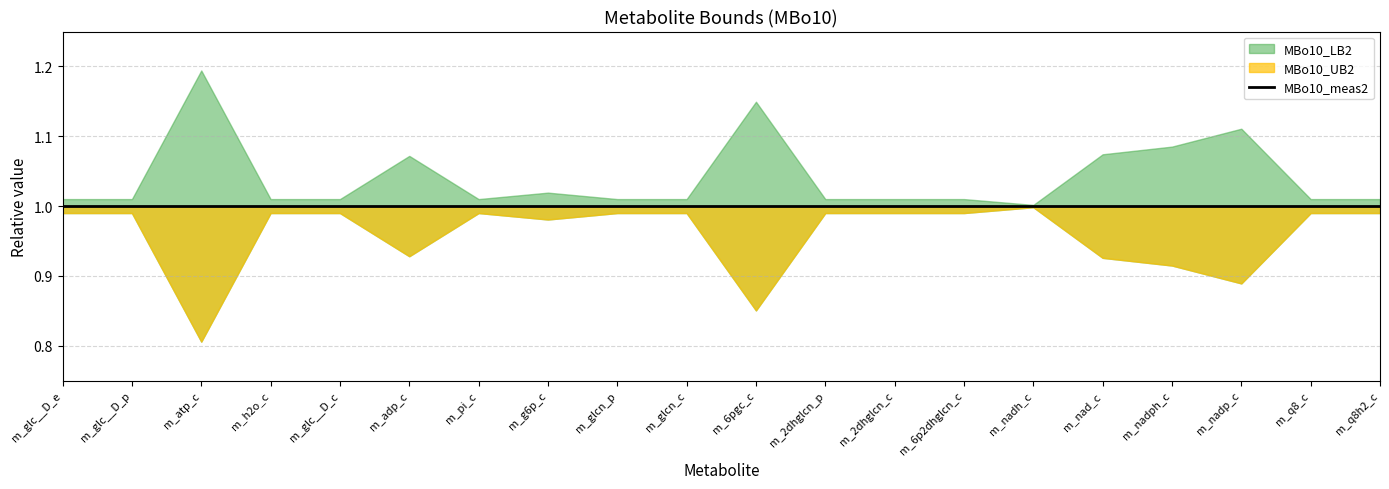

Reading left to right, transcribe all the data shown in this chart.

MBo10_LB2: 1.0	1.0	0.8	1.0	1.0	0.9	1.0	1.0	1.0	1.0	0.9	1.0	1.0	1.0	1.0	0.9	0.9	0.9	1.0	1.0
MBo10_meas2: 1.0	1.0	1.0	1.0	1.0	1.0	1.0	1.0	1.0	1.0	1.0	1.0	1.0	1.0	1.0	1.0	1.0	1.0	1.0	1.0
MBo10_UB2: 1.0	1.0	1.2	1.0	1.0	1.1	1.0	1.0	1.0	1.0	1.1	1.0	1.0	1.0	1.0	1.1	1.1	1.1	1.0	1.0